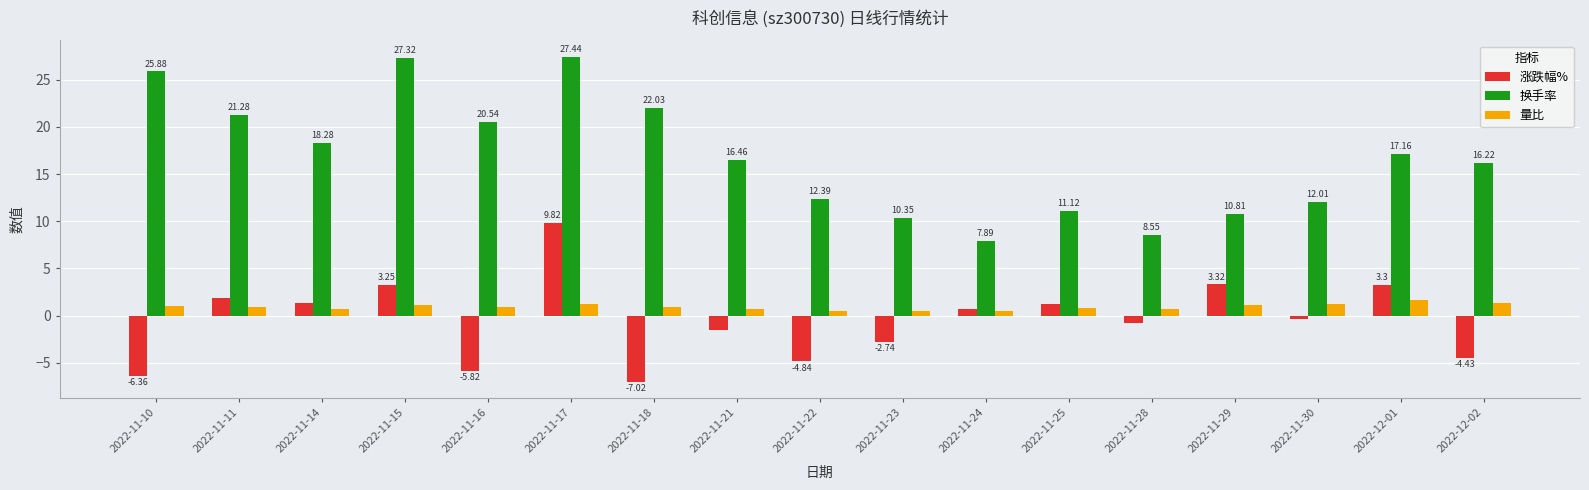

What is the difference between the second highest and second lowest values in the 涨跌幅% series?

9.7